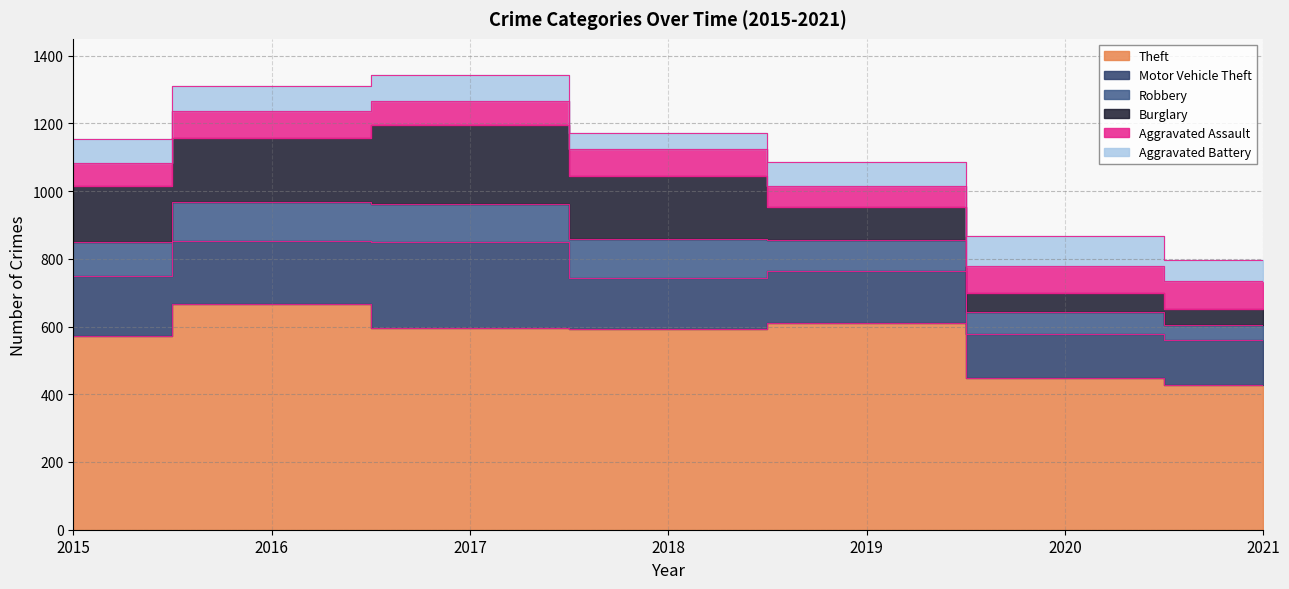

True or false: Aggravated Battery has a value of 101 at 2015.

False